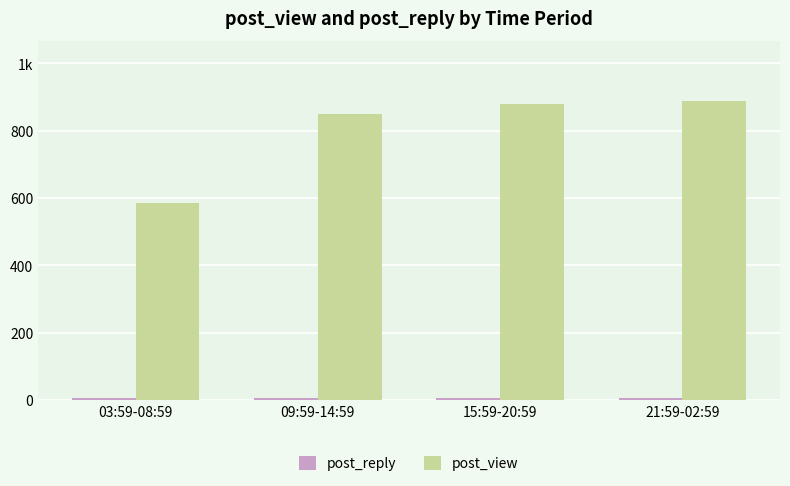

Are the bars horizontal?

No